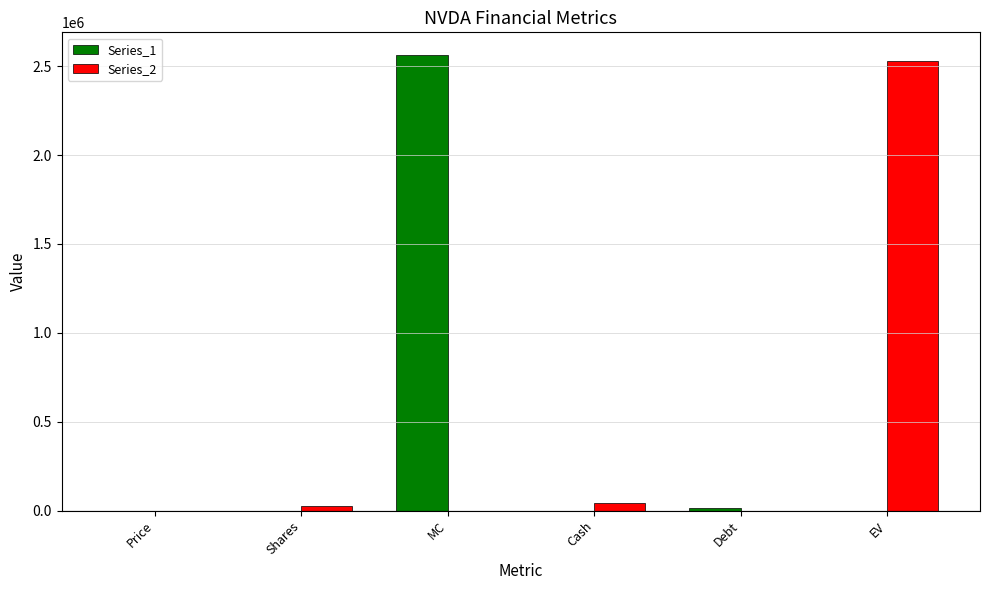

Is it true that Series_1 equals 0 at Cash?

True